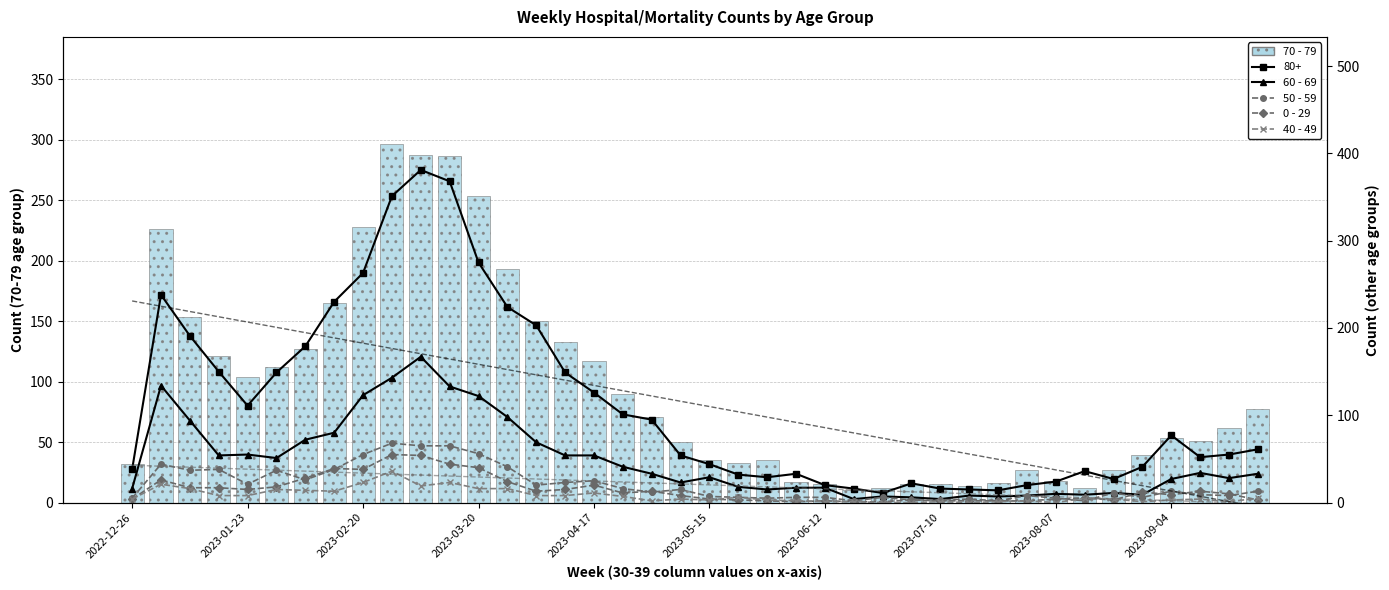

Is it true that 60 - 69 equals 5 at 2023-08-07?

False